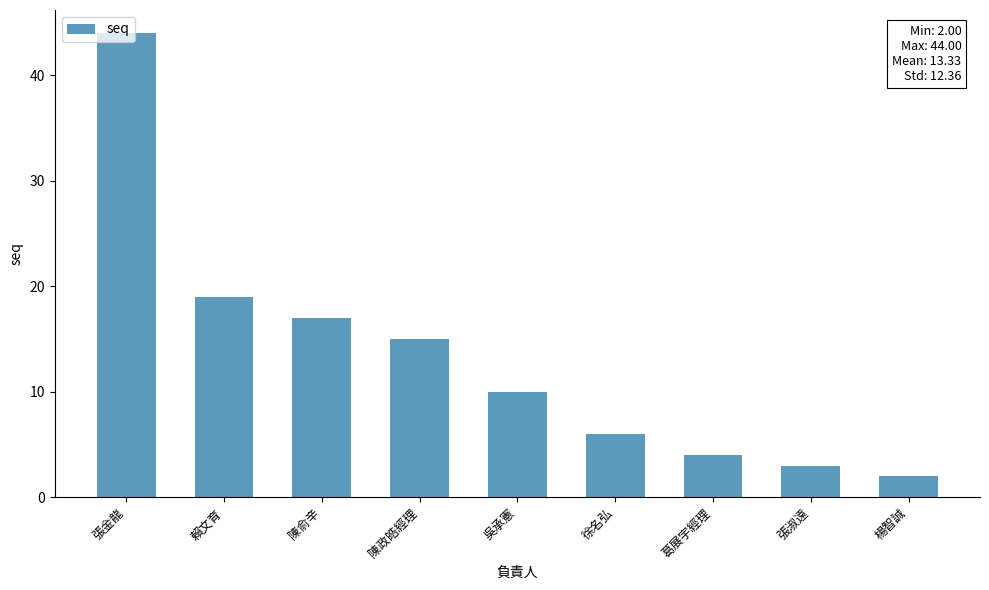

What is the difference between the second highest and second lowest values?

16